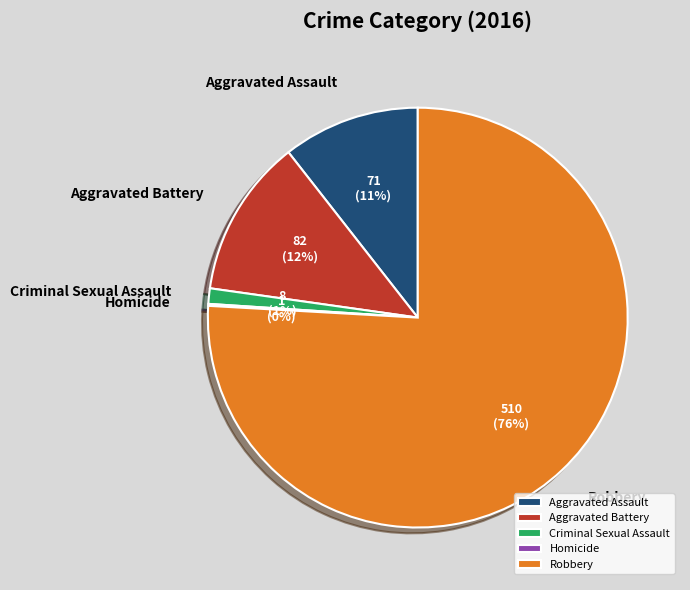

Is the sum of Criminal Sexual Assault and Aggravated Assault greater than half?

No